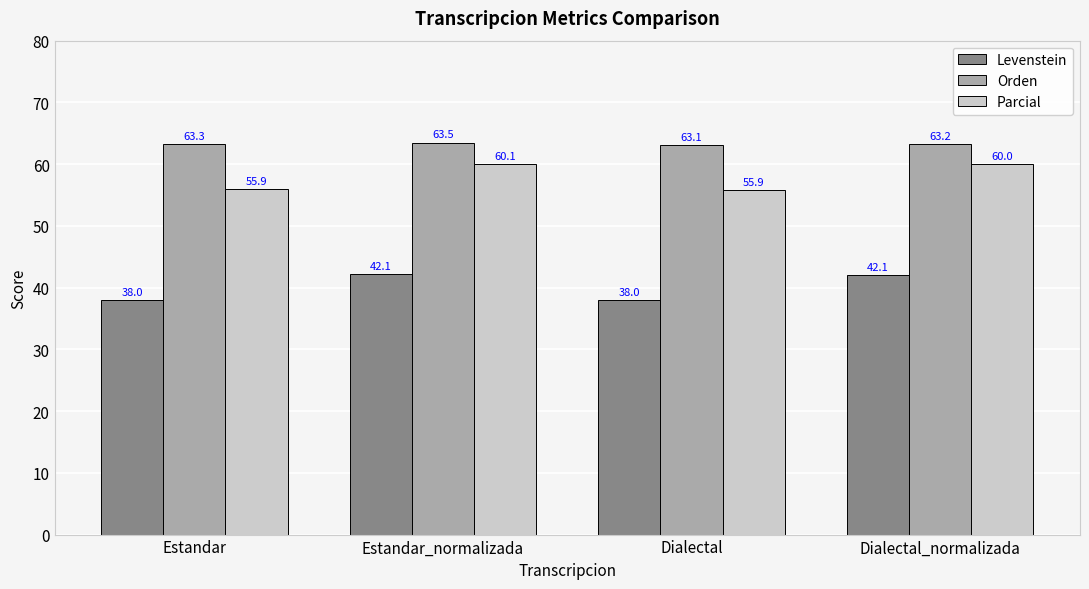

How many distinct data groups are displayed?

3